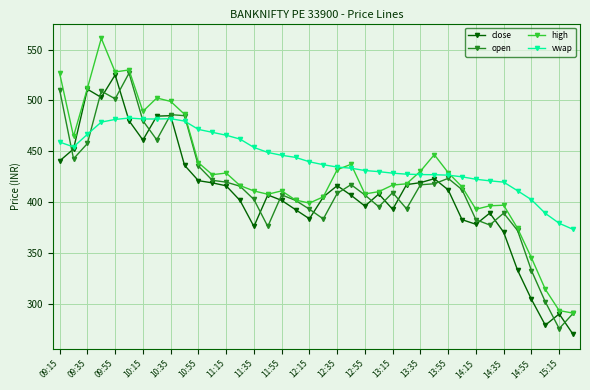

In close, how many points are lower than both neighbors (excluding endpoints)?

8